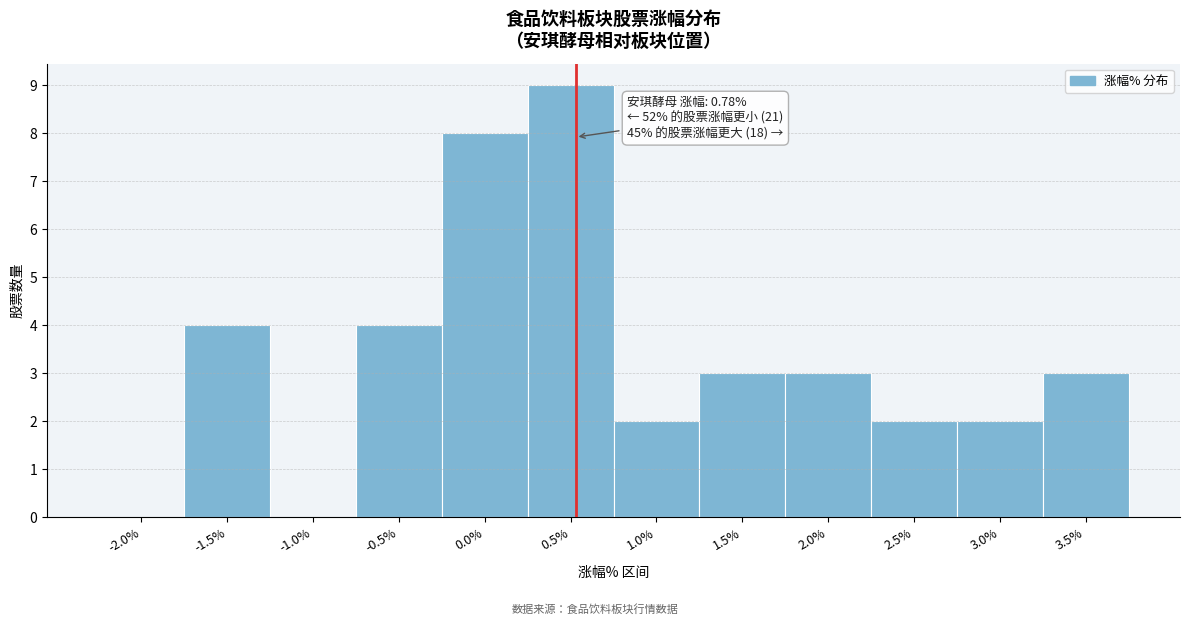

Reading left to right, what are all the values shown in this chart?

-2.0%=0	-1.5%=4	-1.0%=0	-0.5%=4	0.0%=8	0.5%=9	1.0%=2	1.5%=3	2.0%=3	2.5%=2	3.0%=2	3.5%=3